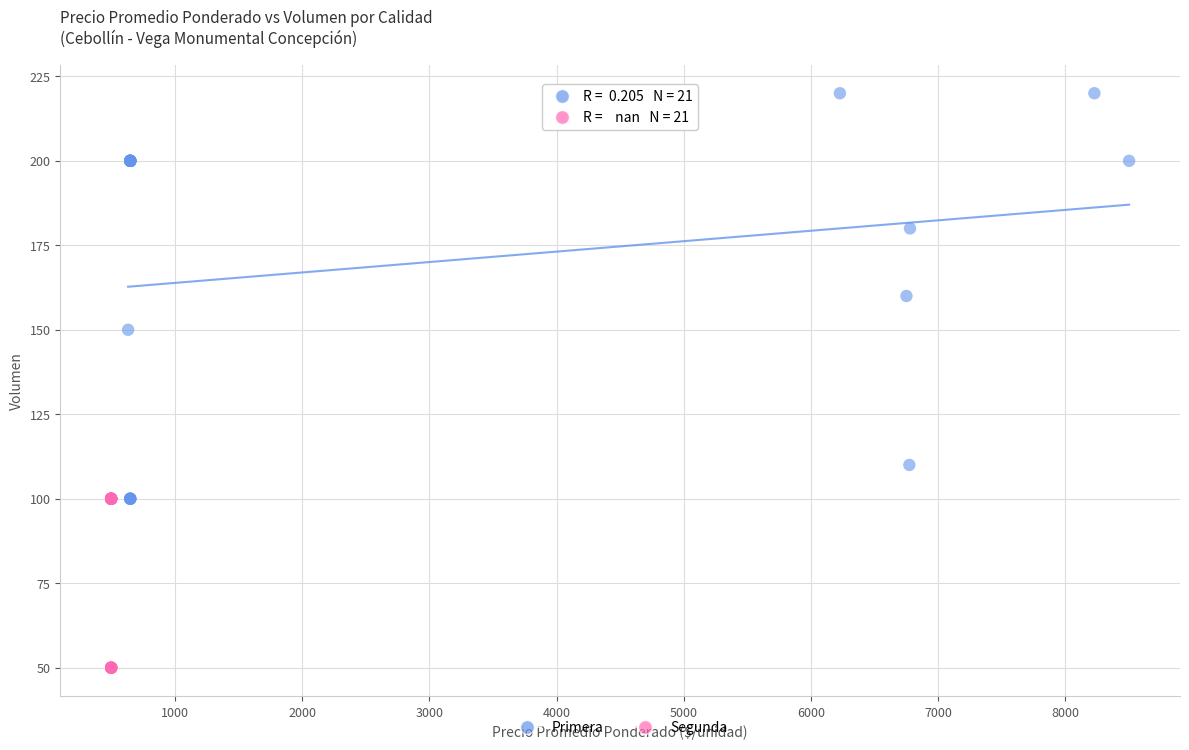

What are all the series names shown in the legend?

Primera, Segunda